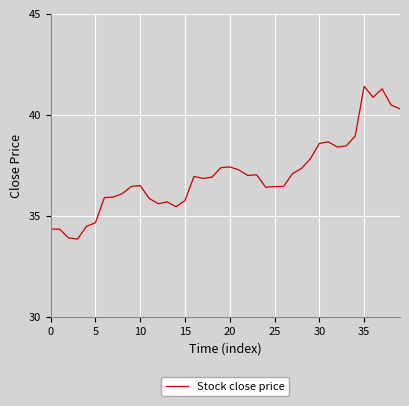

What is the maximum value shown in the chart?

41.4